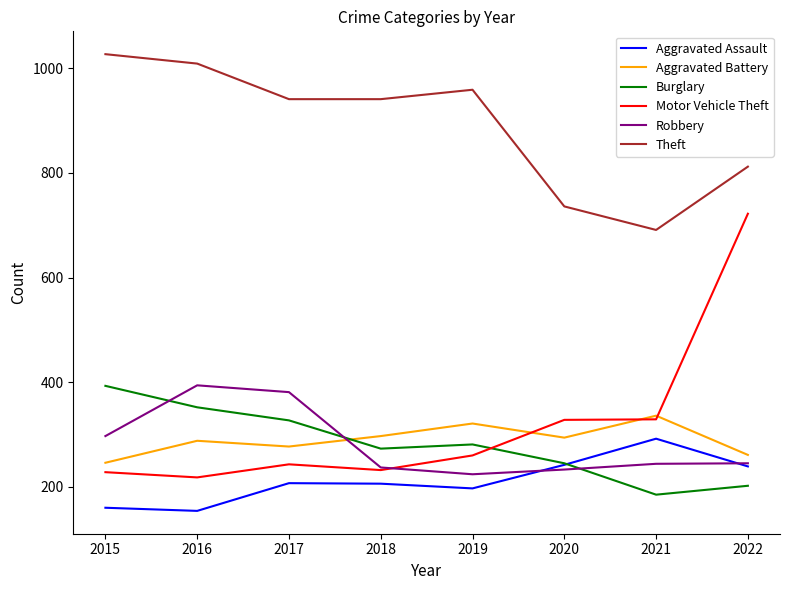

True or false: Motor Vehicle Theft has a value of 216 at 2020.

False